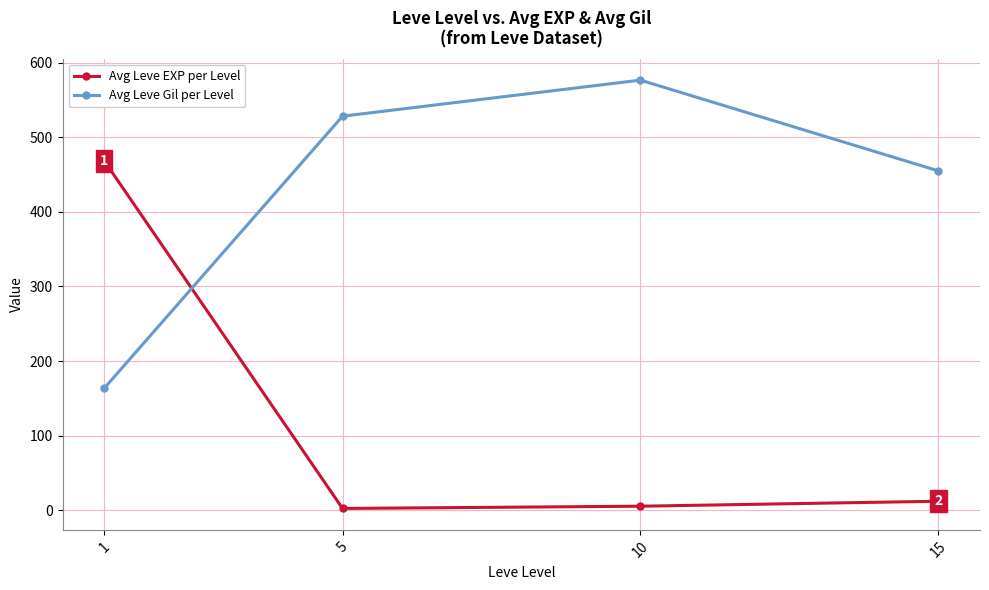

Reading left to right, extract all data points from this chart.

Avg Leve EXP per Level: 468.5	2.3	5.3	12.0
Avg Leve Gil per Level: 163.5	528.3	576.7	455.0